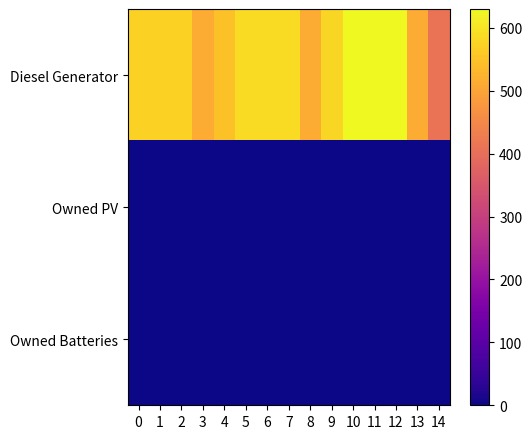

Reading left to right, extract all data points from this chart.

Diesel Generator: 0=572	1=572	2=572	3=512	4=548	5=587	6=587	7=587	8=512	9=579	10=630	11=630	12=630	13=512	14=409
Owned PV: 0=0	1=0	2=0	3=0	4=0	5=0	6=0	7=0	8=0	9=0	10=0	11=0	12=0	13=0	14=0
Owned Batteries: 0=0	1=0	2=0	3=0	4=0	5=0	6=0	7=0	8=0	9=0	10=0	11=0	12=0	13=0	14=0